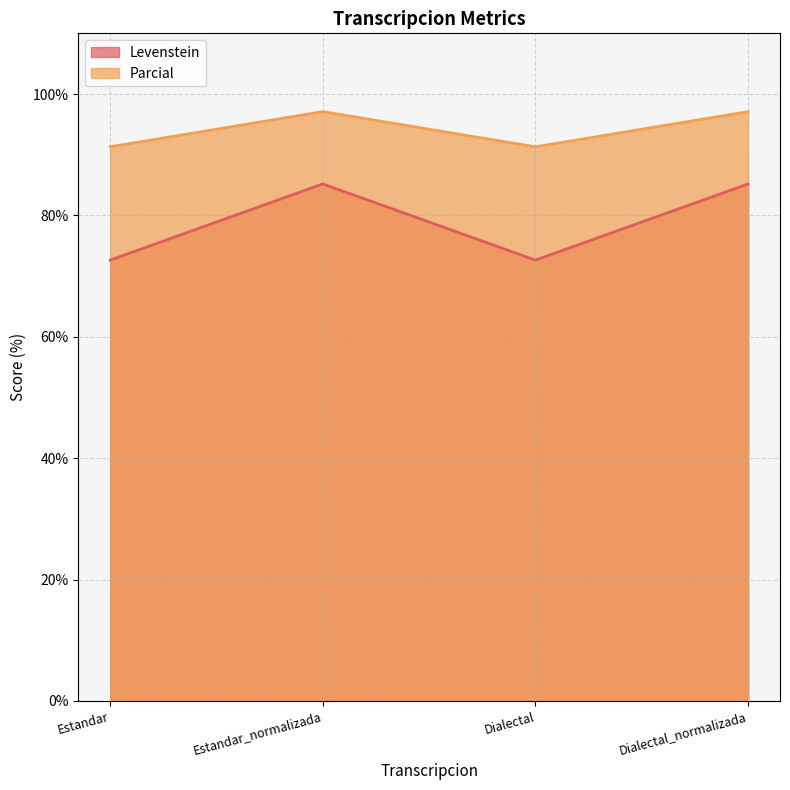

What are all the series names shown in the legend?

Levenstein, Parcial